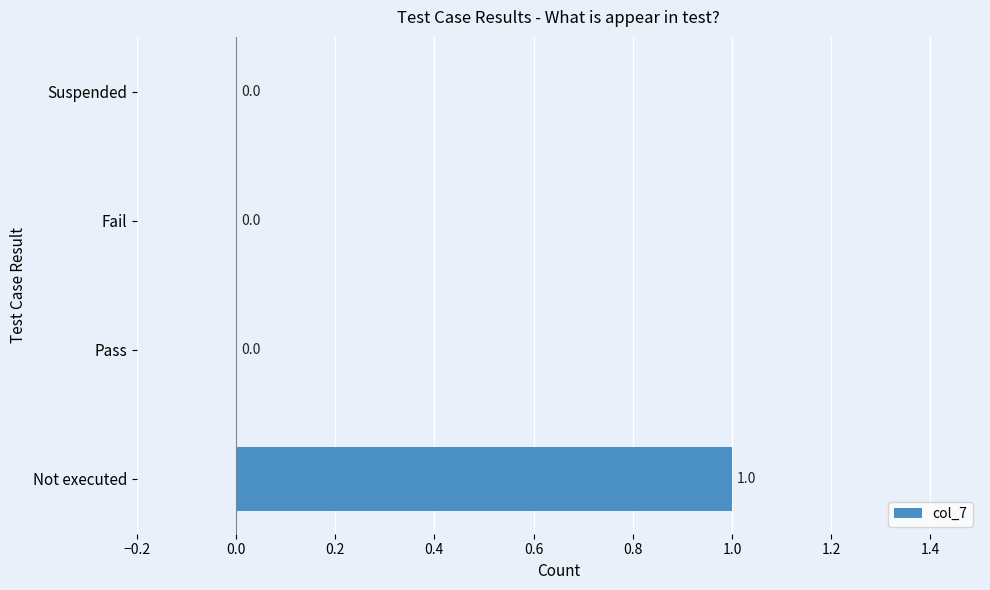

Between Suspended and Not executed, which is larger?

Not executed